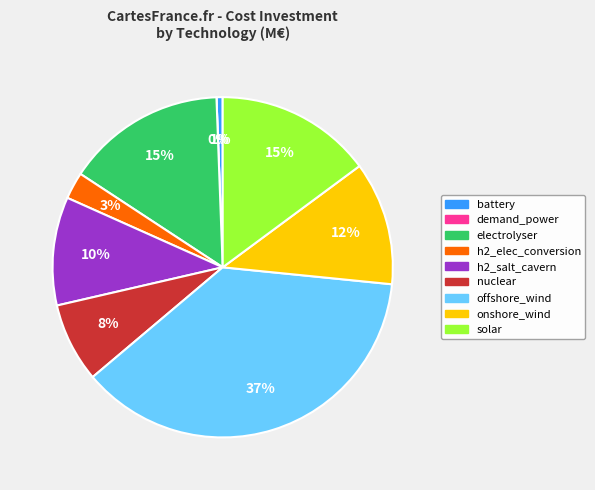

To the nearest percent, what is the combined percentage of h2_elec_conversion and battery?

3%